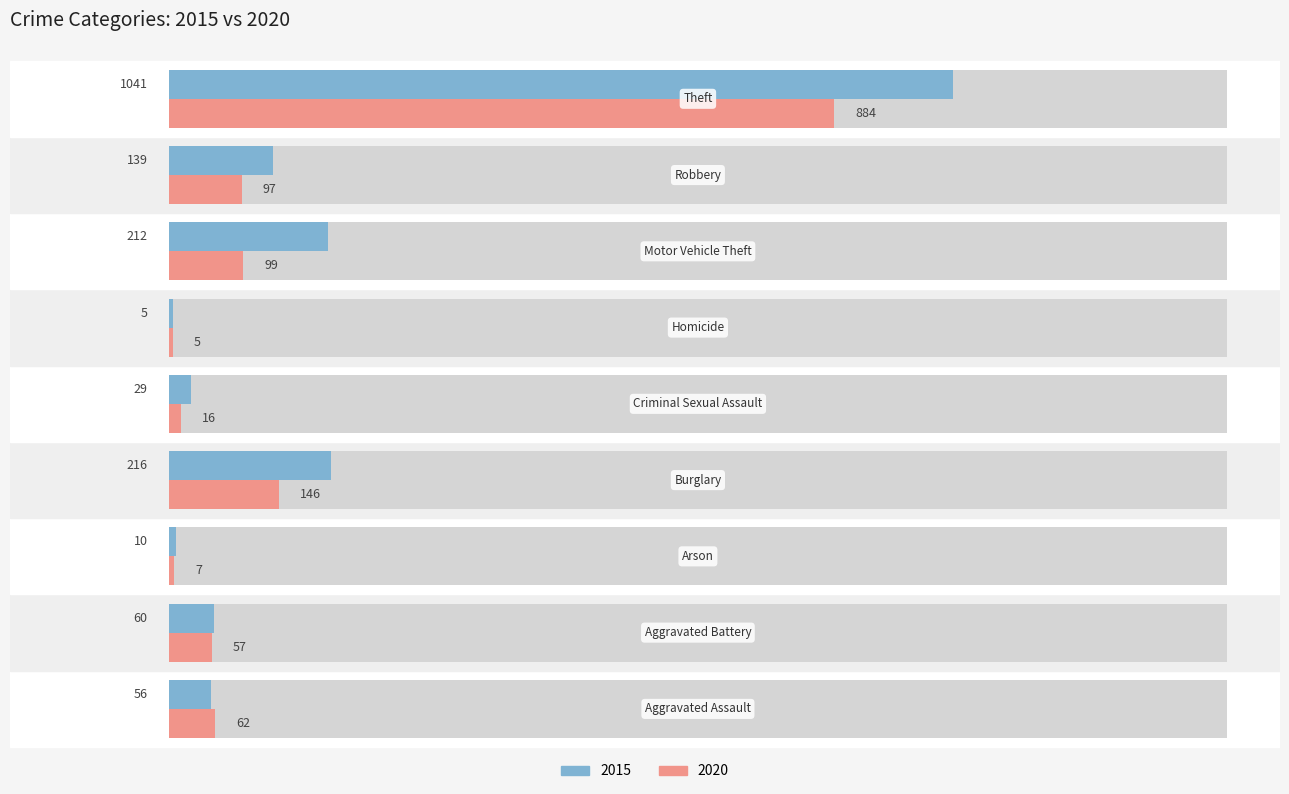

How many values in the 2020 series exceed 62?

4